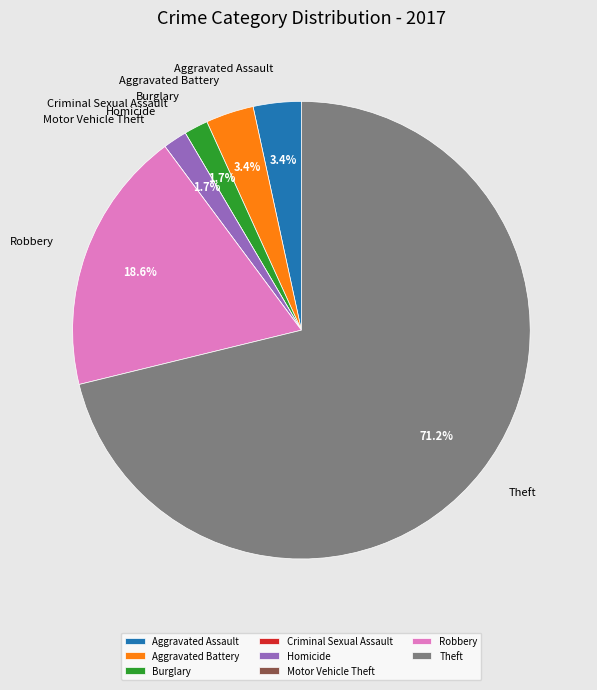

Is it true that Robbery is 8% of the pie?

False